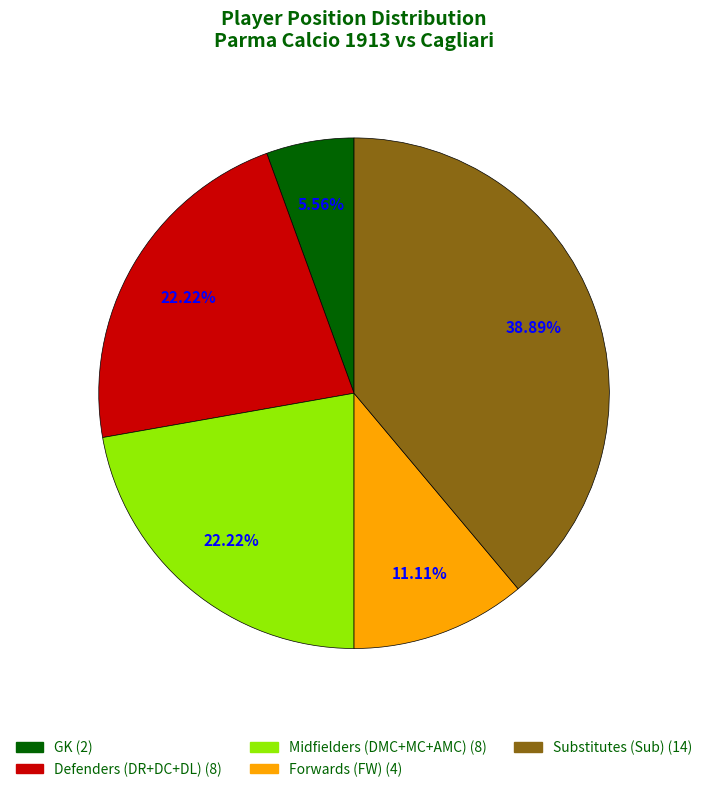

How many slices are in this pie chart?

5